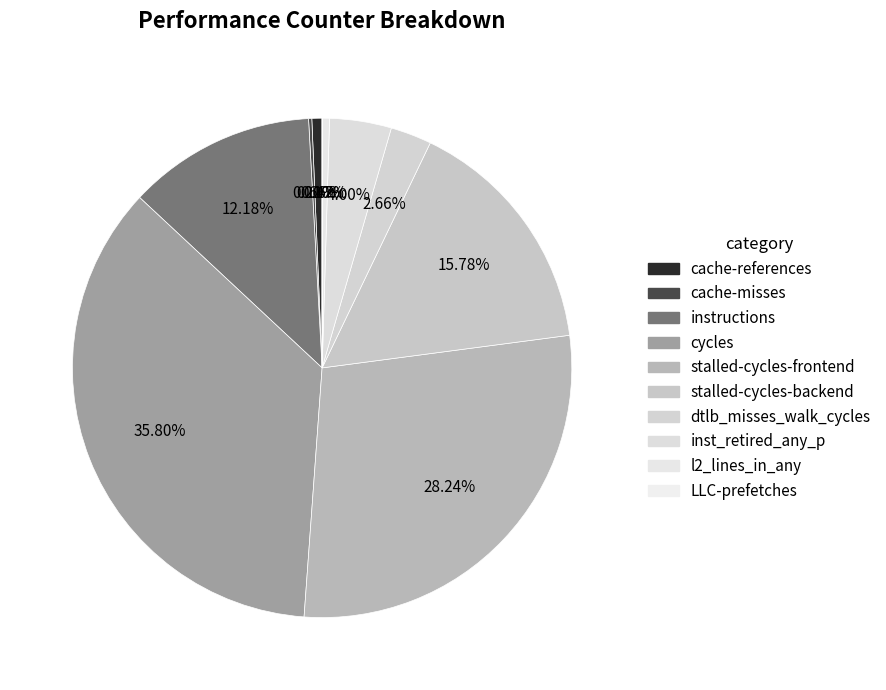

Between dtlb_misses_walk_cycles and cycles, which is larger?

cycles